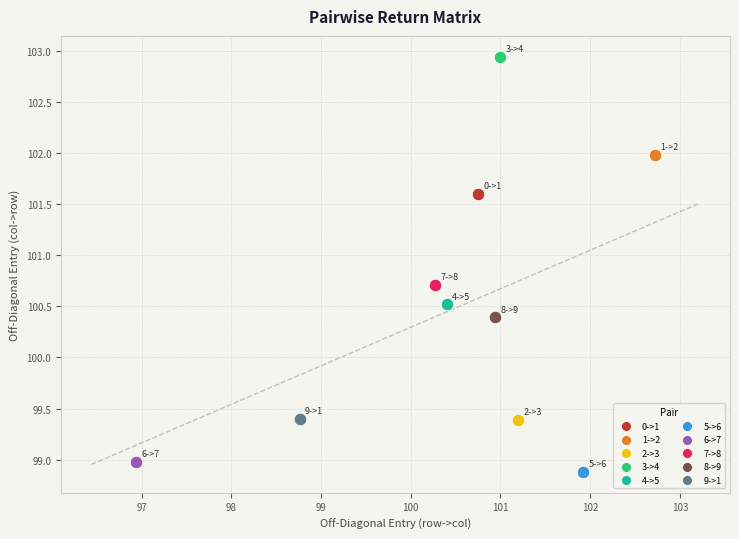

What are all the series names shown in the legend?

0->1, 1->2, 2->3, 3->4, 4->5, 5->6, 6->7, 7->8, 8->9, 9->1